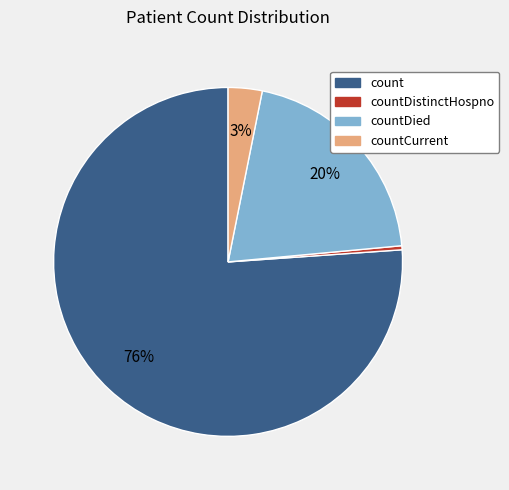

Is there a majority slice in this chart?

Yes